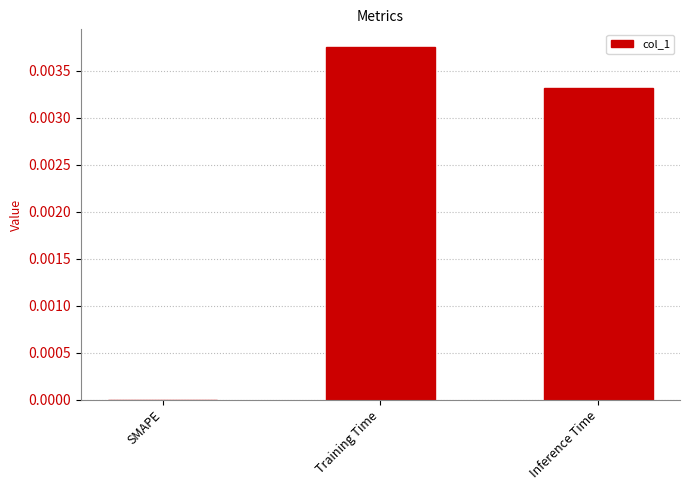

How many values are between 0 and 1?

3